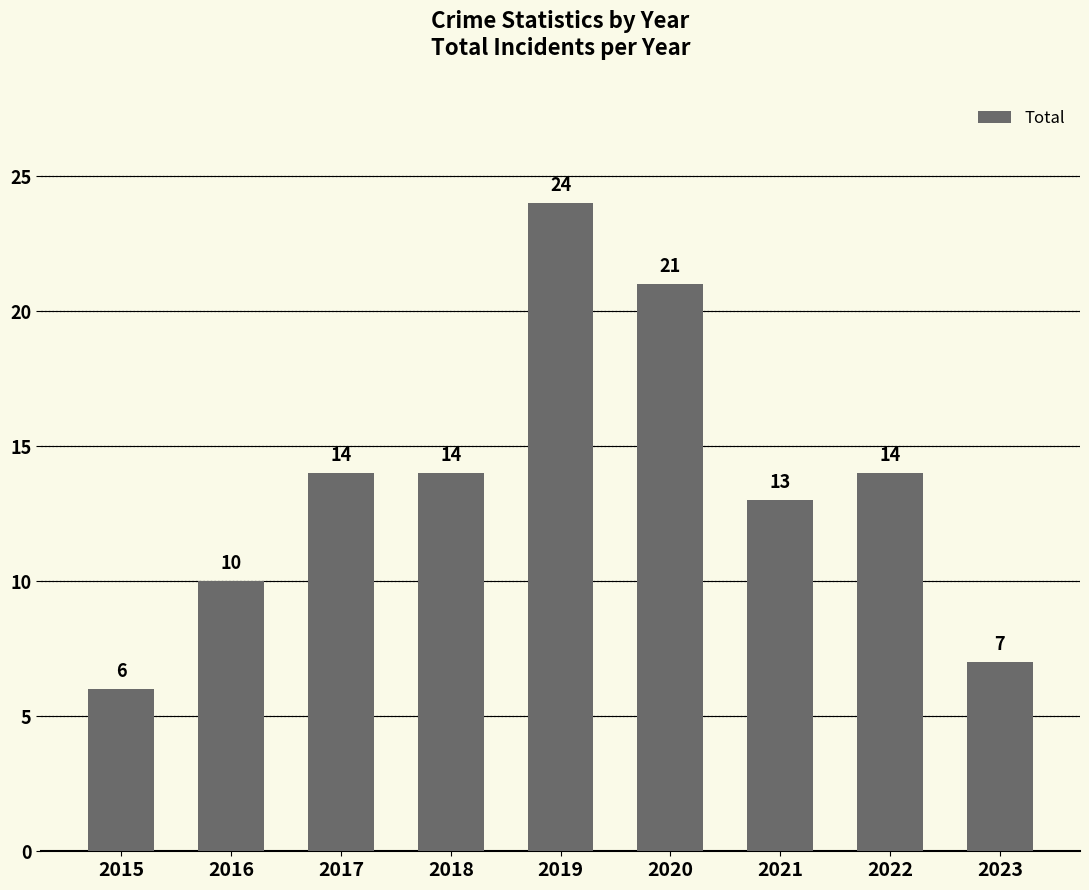

Reading left to right, what are all the values shown in this chart?

6	10	14	14	24	21	13	14	7